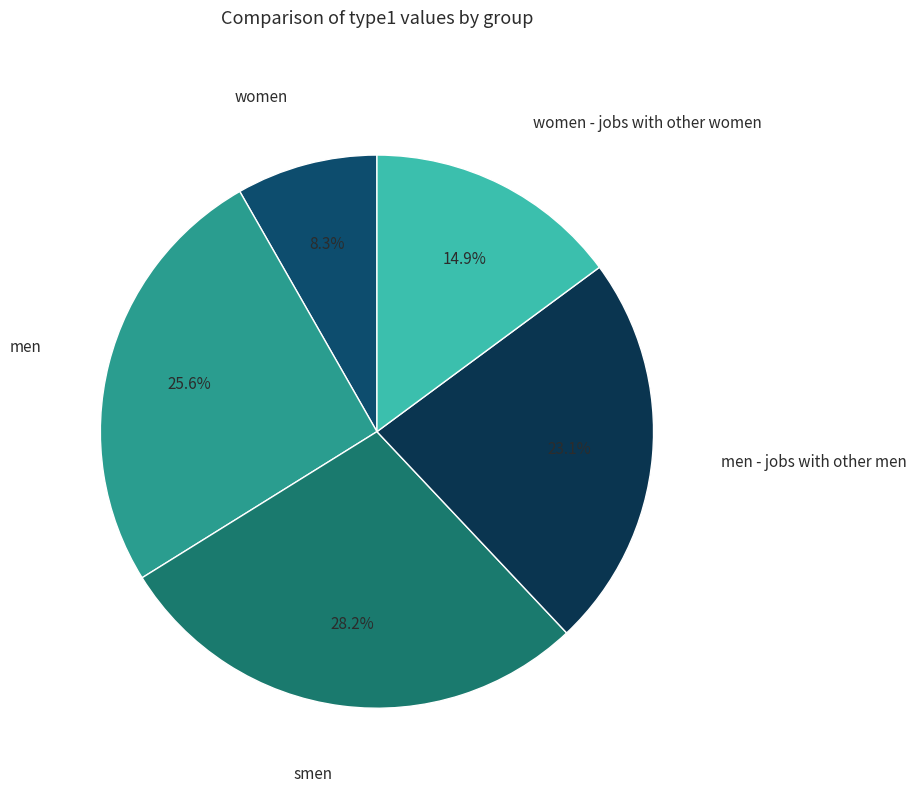

How many slices are in this pie chart?

5